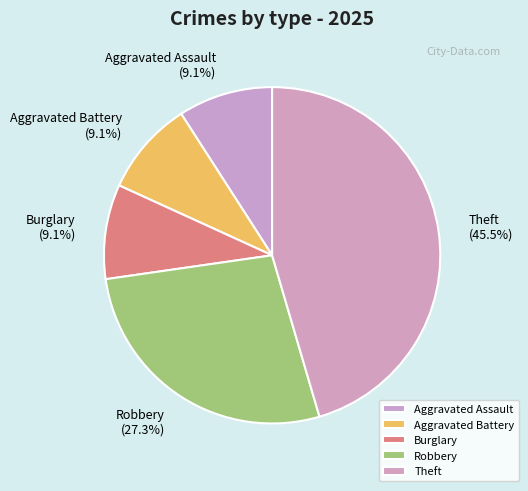

To the nearest percent, what percentage of the pie is Burglary?

9%